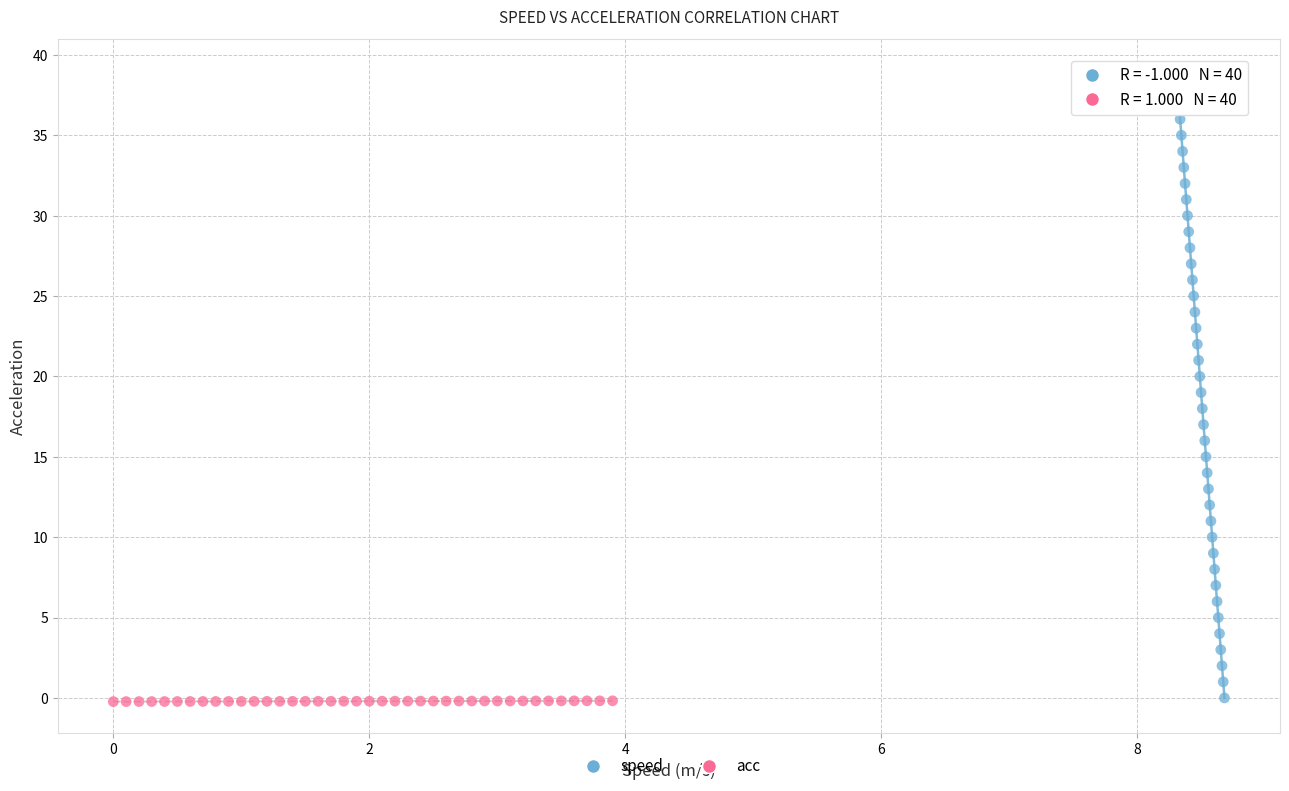

Which series reaches the maximum Y coordinate?

speed